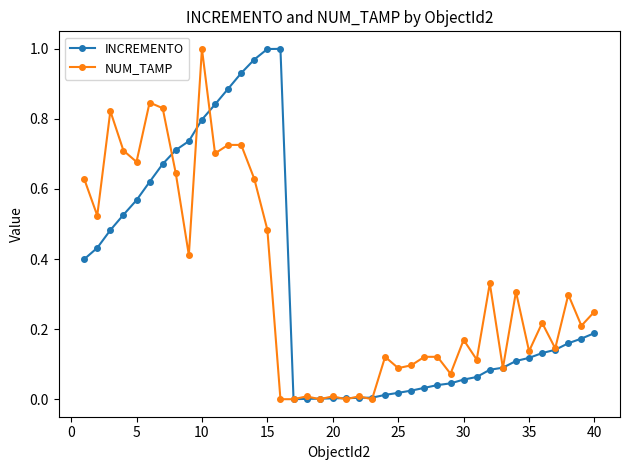

True or false: NUM_TAMP has more than 0 points higher than both neighbors.

True